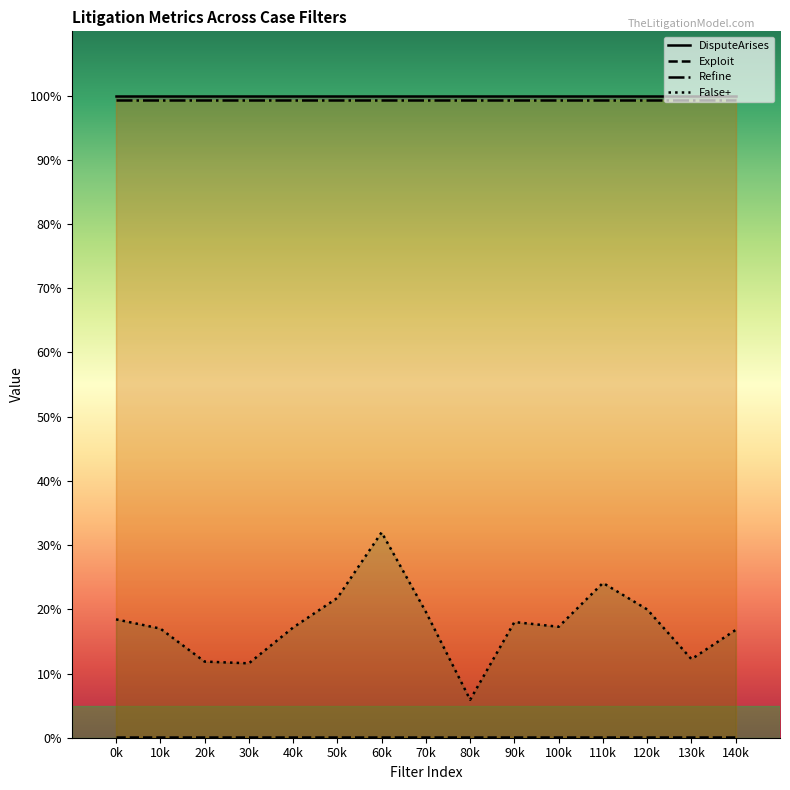

What is the average value of the DisputeArises series?

1.0